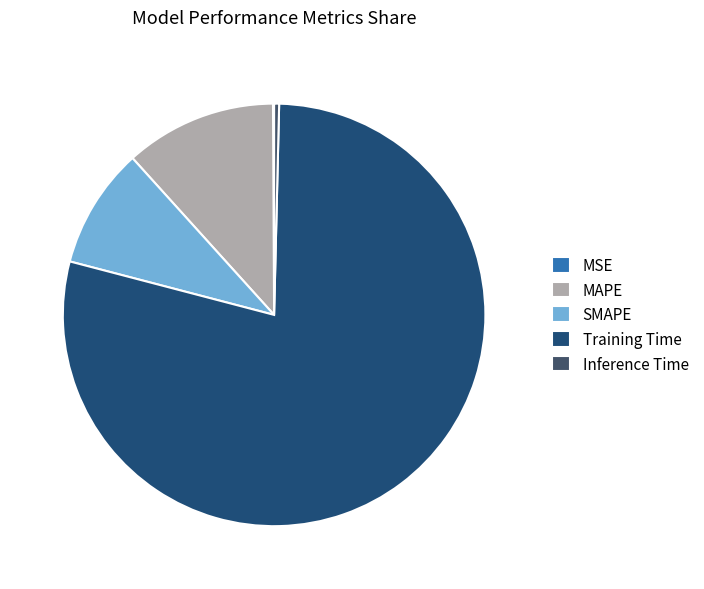

What is the majority slice?

Training Time